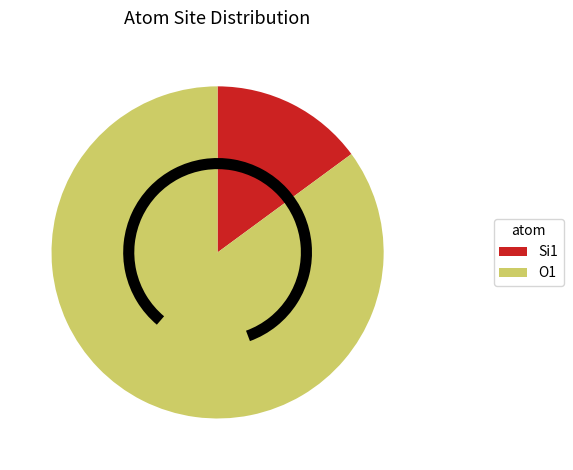

Does any single category account for the majority?

Yes